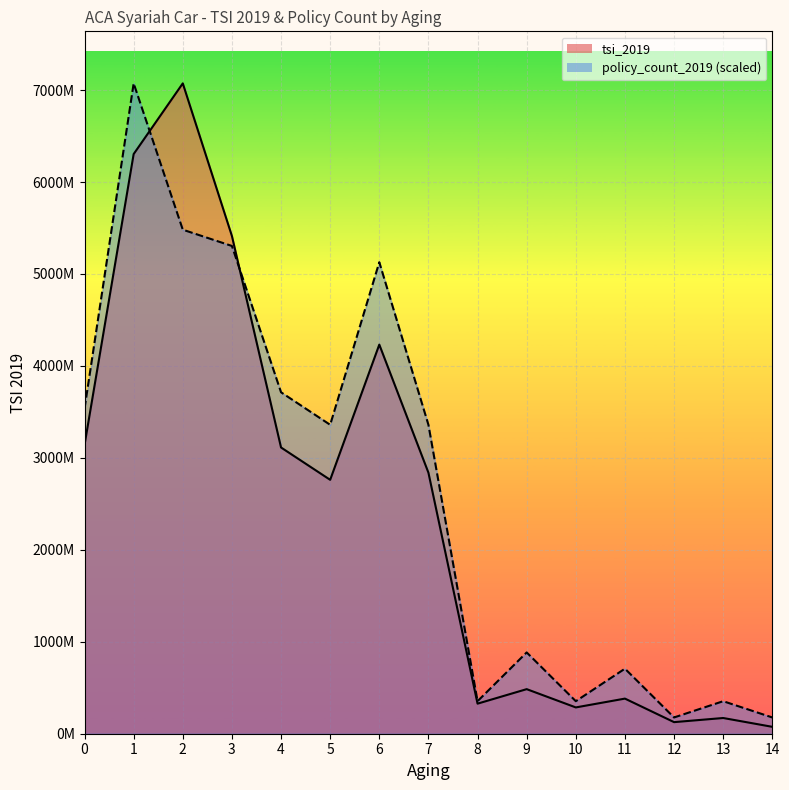

What is the difference between the maximum and second lowest values in the policy_count_2019 series?

6895941000